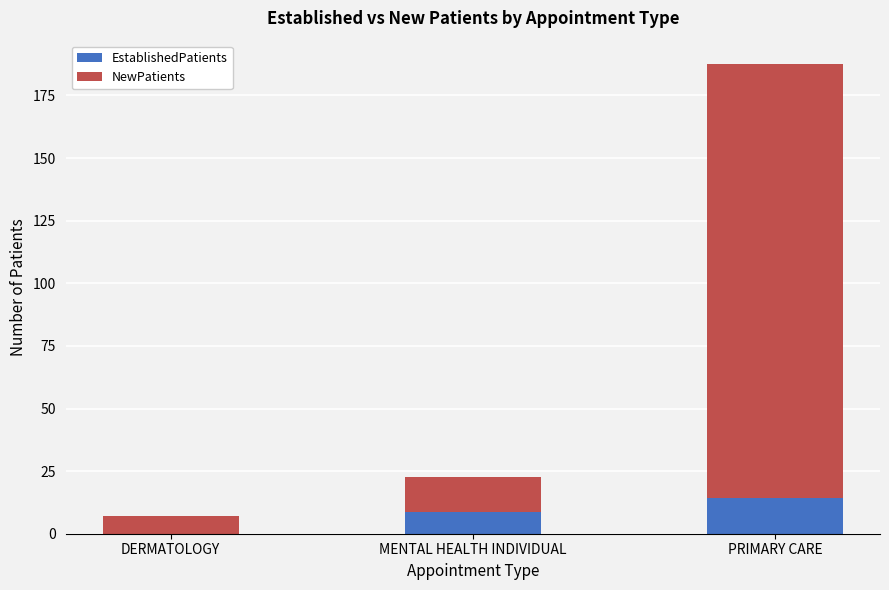

The EstablishedPatients series shows 8.6 at MENTAL HEALTH INDIVIDUAL. True or false?

True